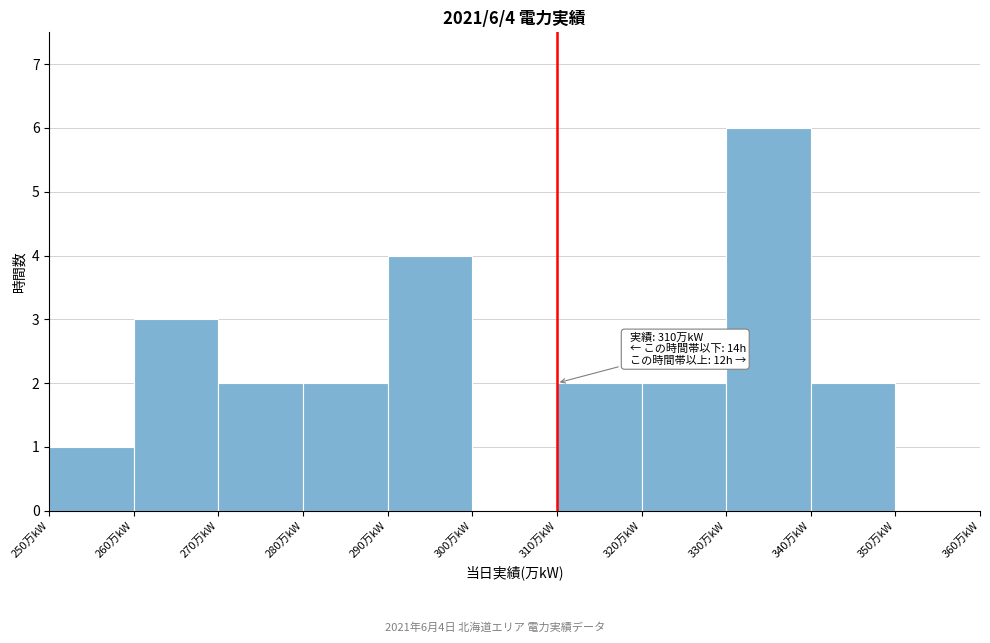

Over which range of the x-axis is the bar tallest?

330 to 340